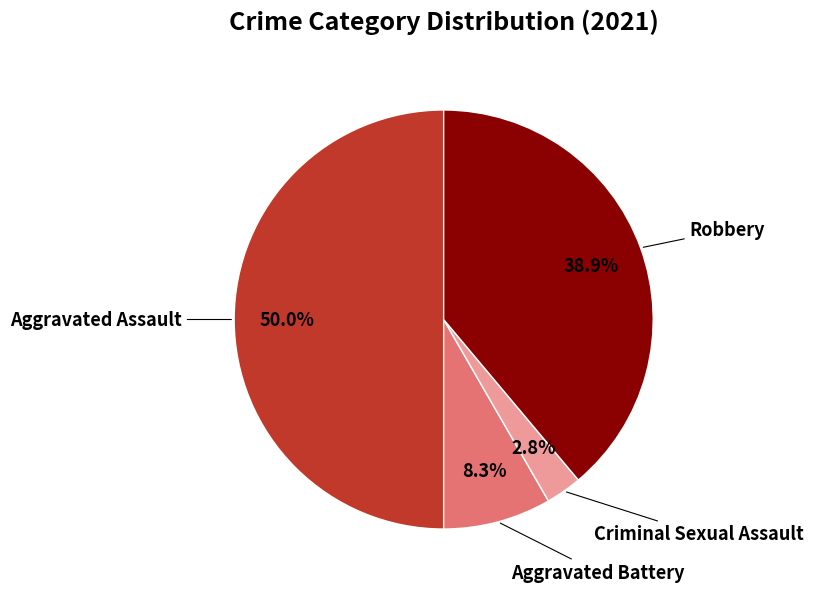

What percentage is the Aggravated Battery slice, to the nearest percent?

8%